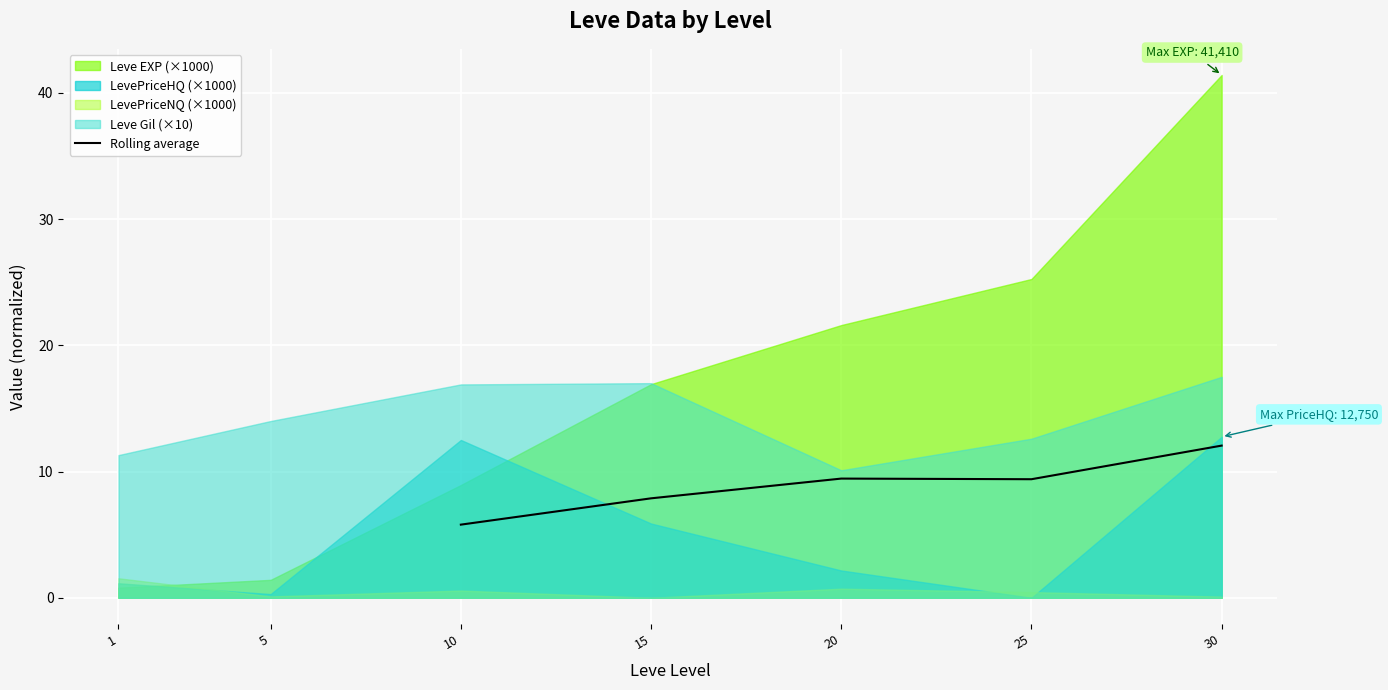

Is it true that Rolling average equals 5.5 at 15?

False